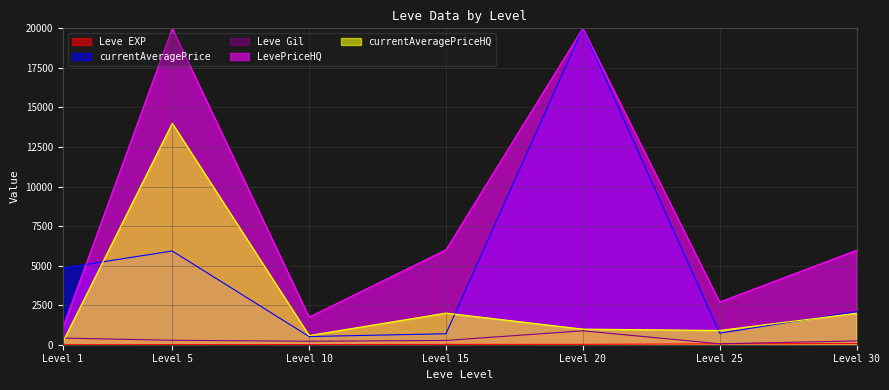

After their last crossing, which series has the higher values: Leve Gil or currentAveragePriceHQ?

currentAveragePriceHQ